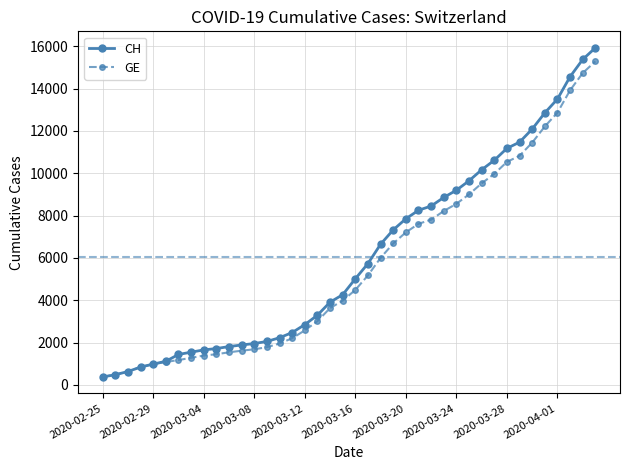

What is the maximum value shown in the chart?

15926